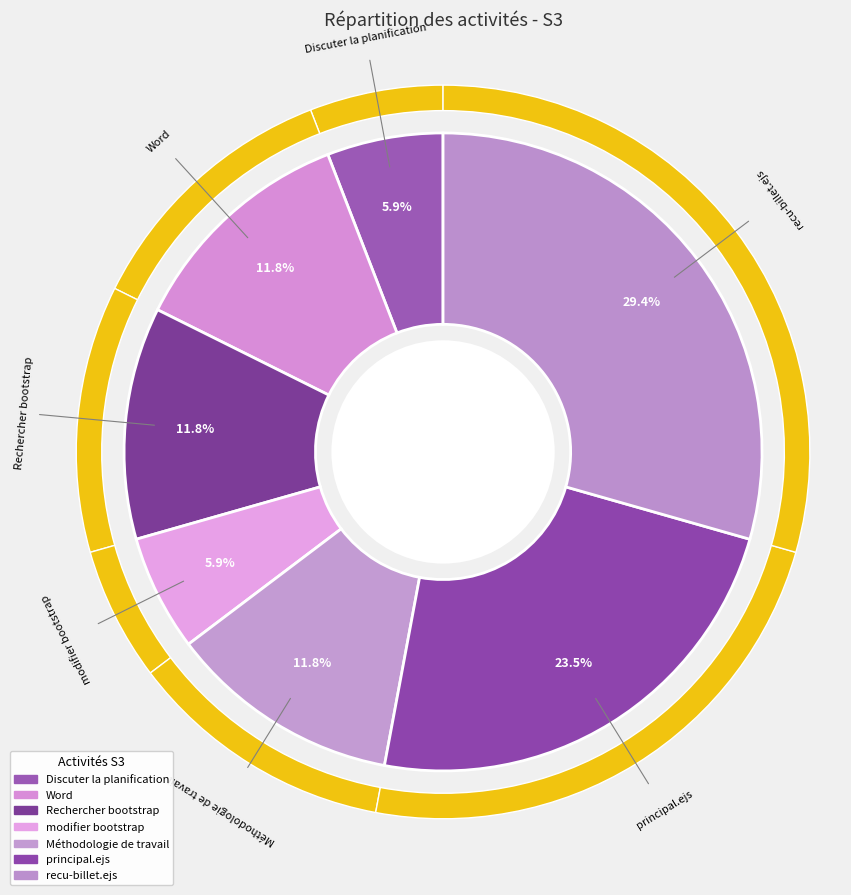

Between Rechercher bootstrap and recu-billet.ejs, which is larger?

recu-billet.ejs